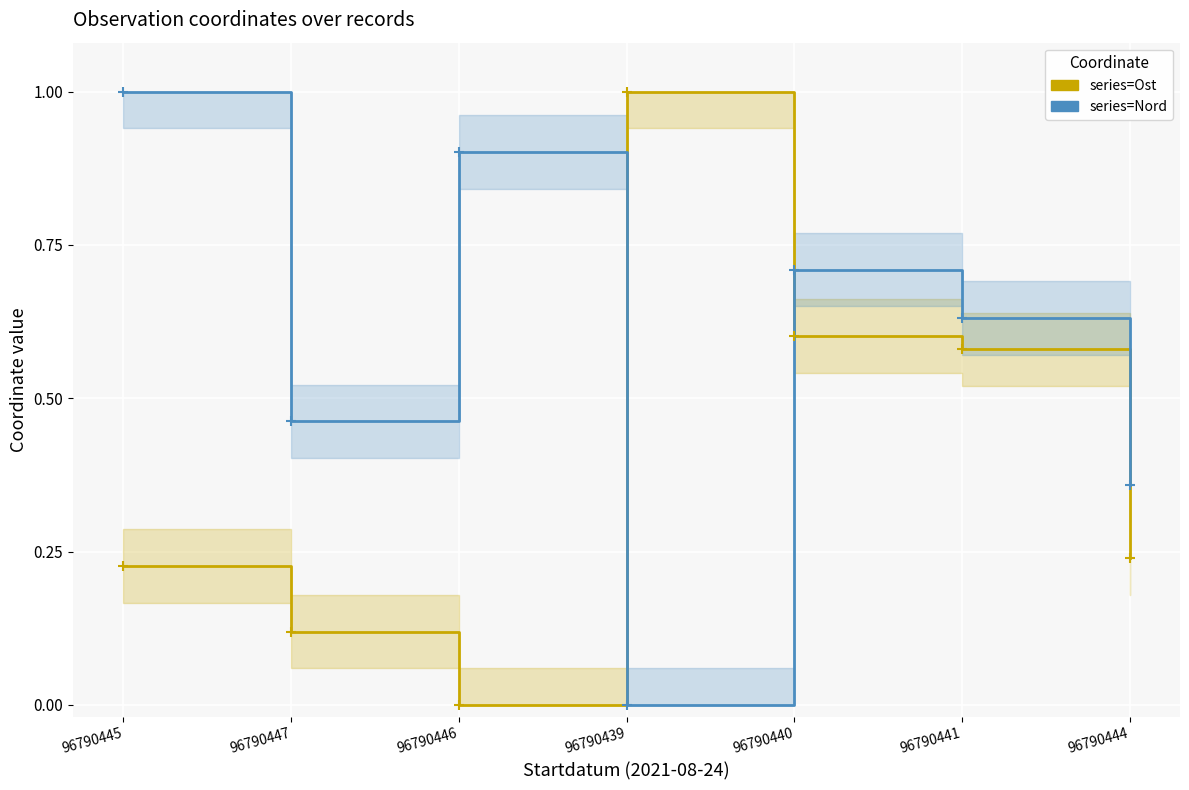

How many times do Ost and Nord cross each other?

2